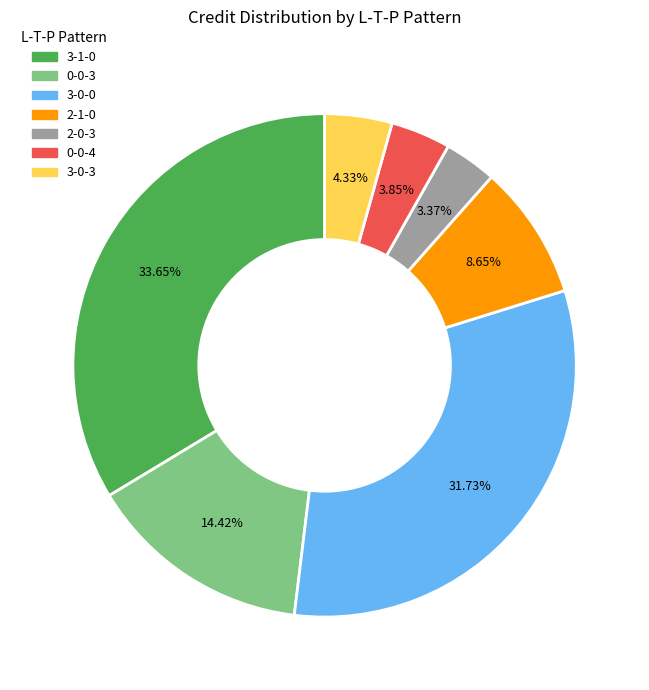

What percentage is the 0-0-4 slice, to the nearest percent?

4%